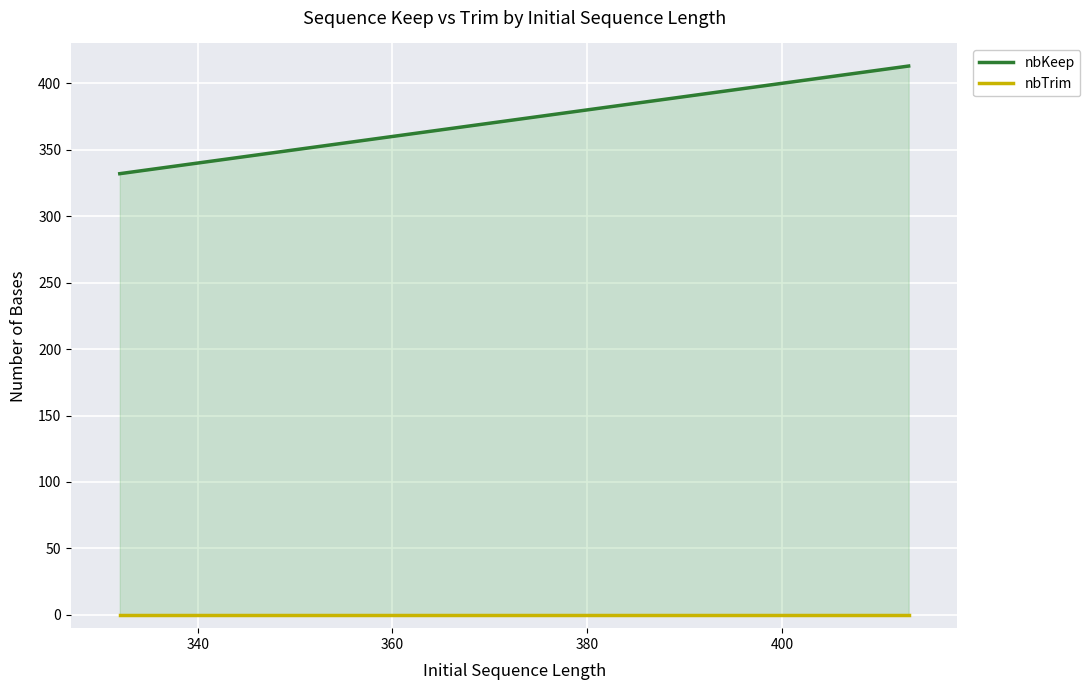

At how many categories does at least one series exceed 138?

20